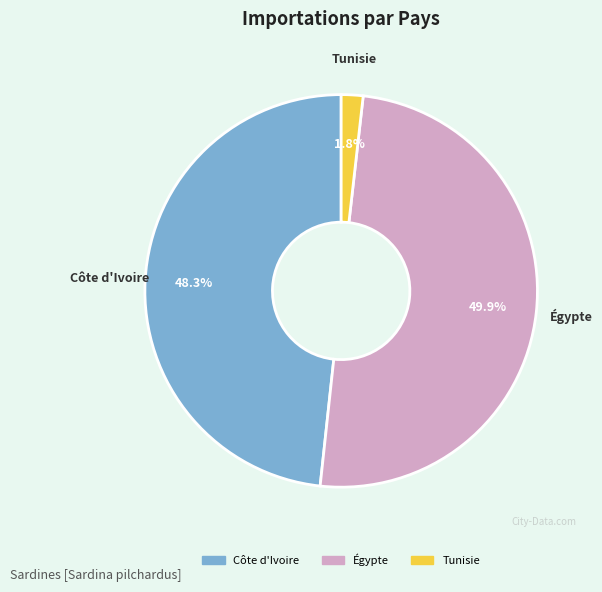

To the nearest percent, what portion does Tunisie represent?

2%